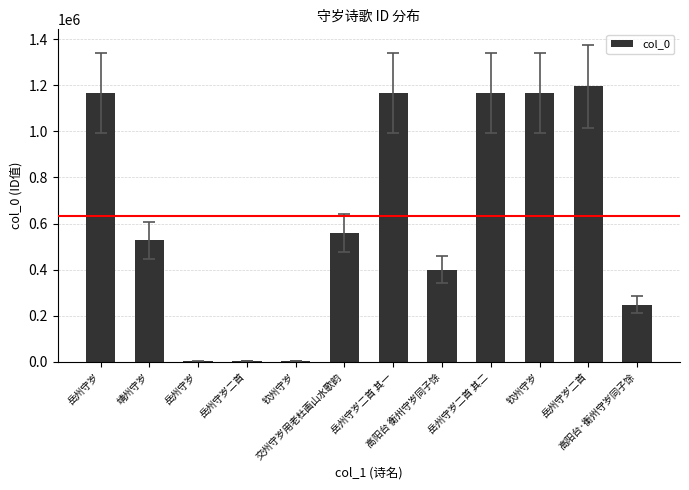

The value at 岳州守岁二首 其一 is 310688. True or false?

False